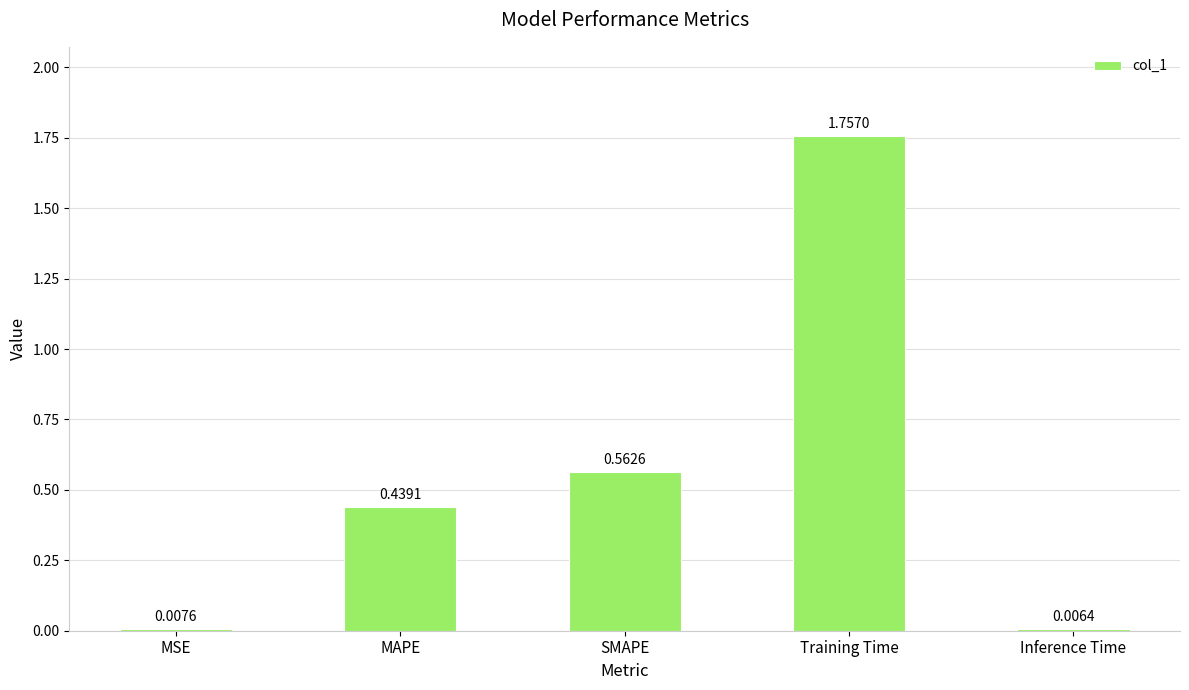

What is the label of the 1st bar from the right?

Inference Time